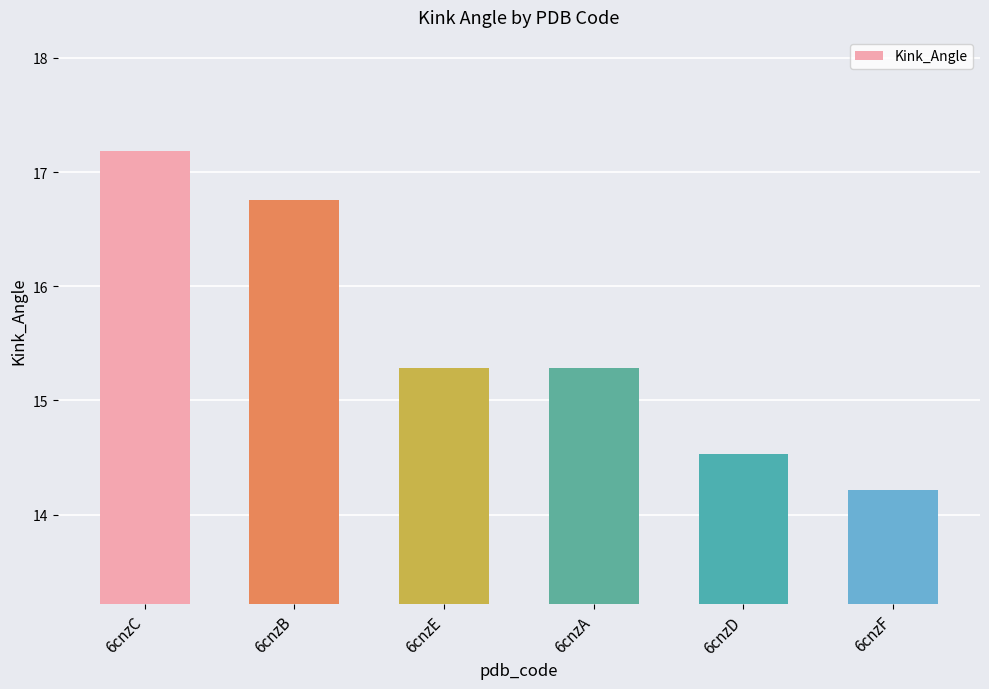

What is the average value?

15.5